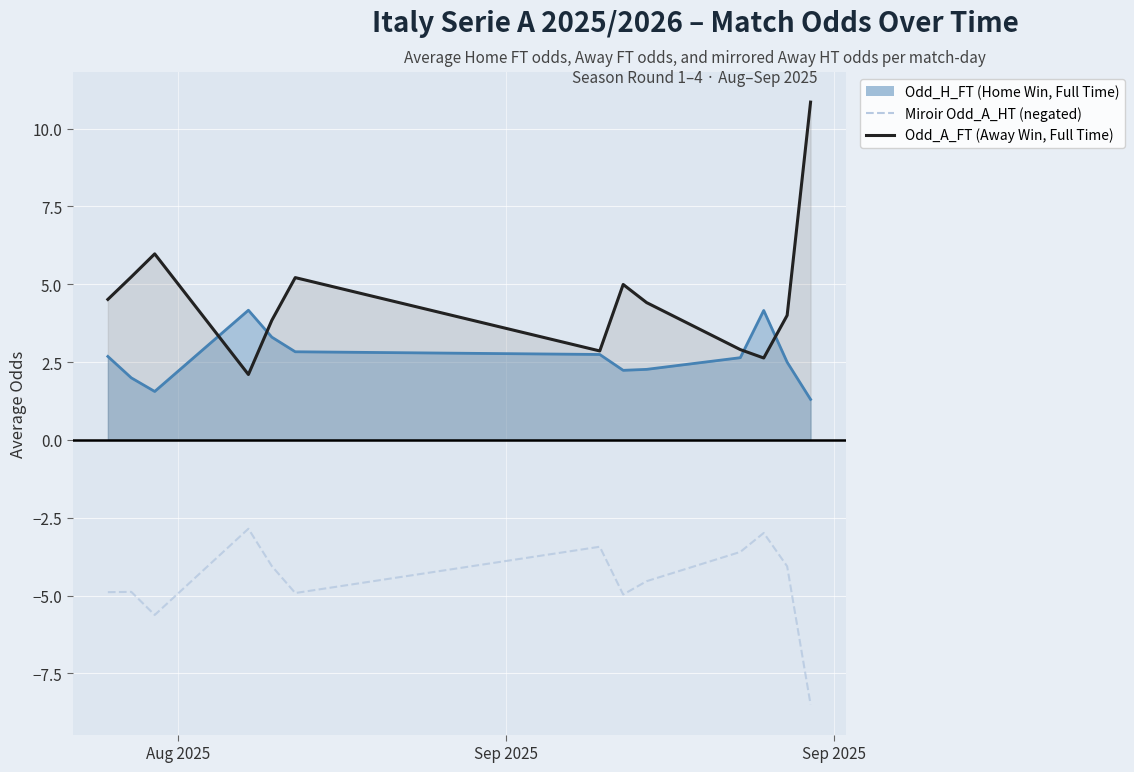

How many lines are shown in the chart?

3